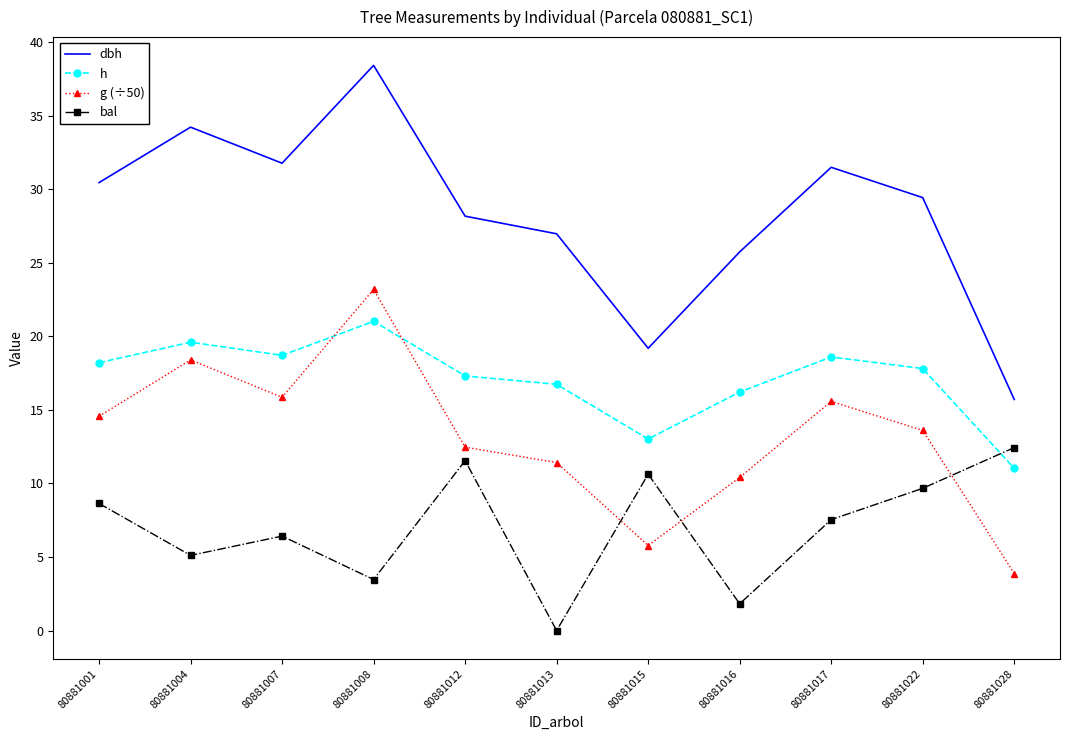

What is the sum of the h values at 80881008 and 80881017?

39.6